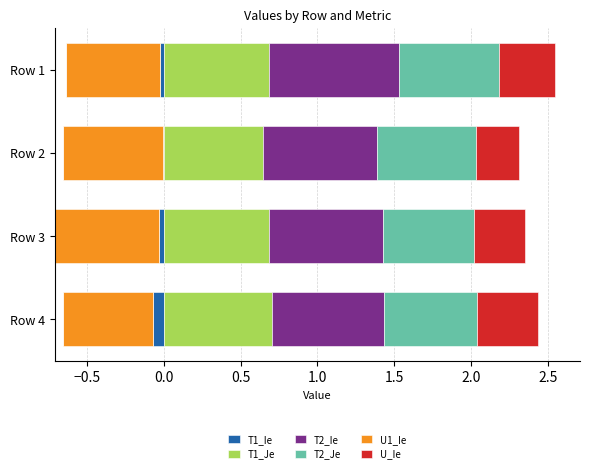

Does the chart contain stacked bars?

No